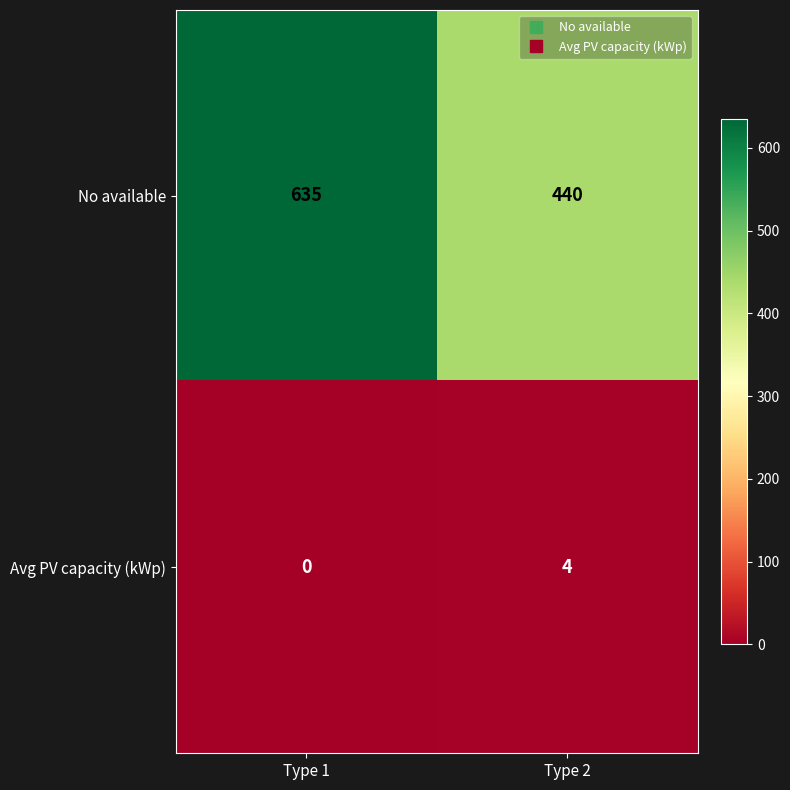

At which label is No available closest to 537?

Type 2